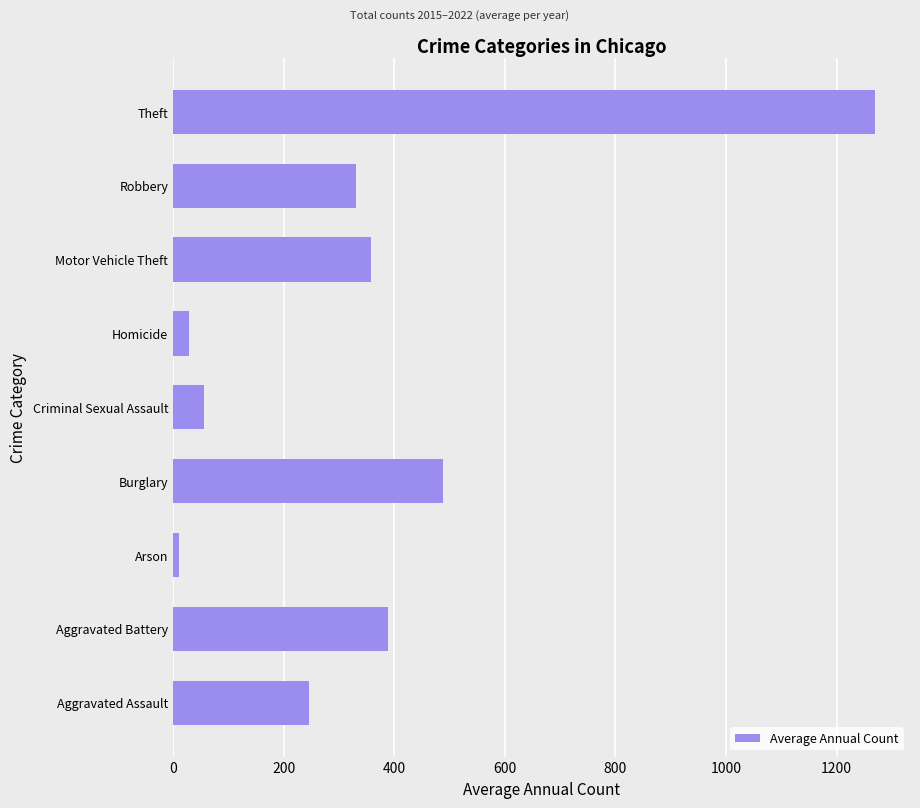

What is the smallest value displayed?

10.6